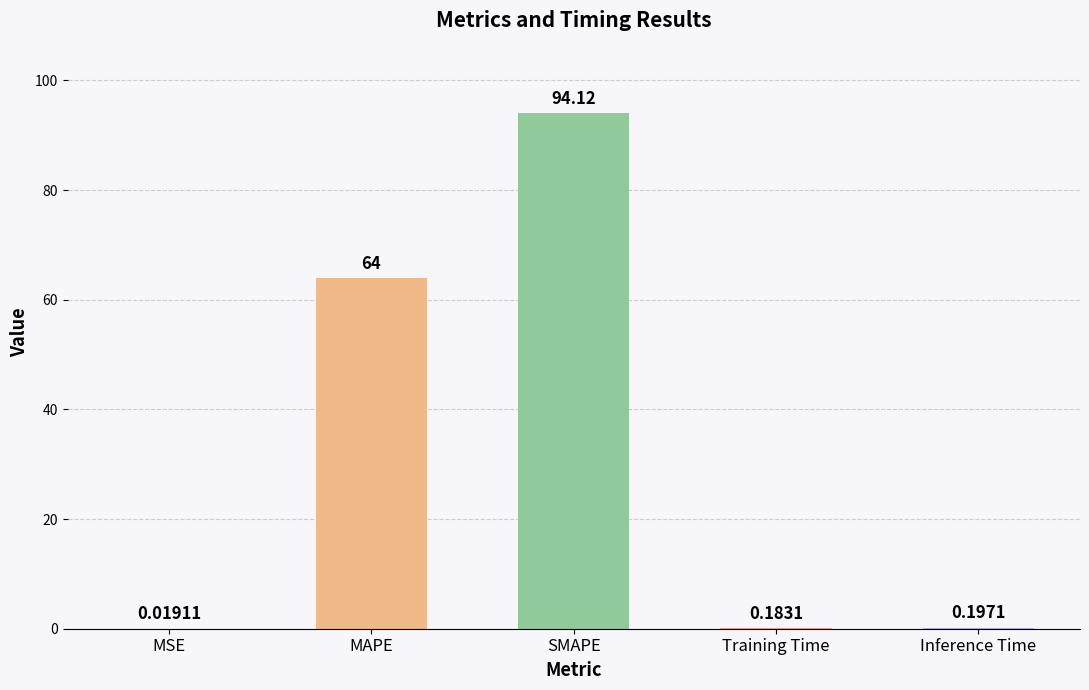

What is the sum of the values at SMAPE and Training Time?

94.3